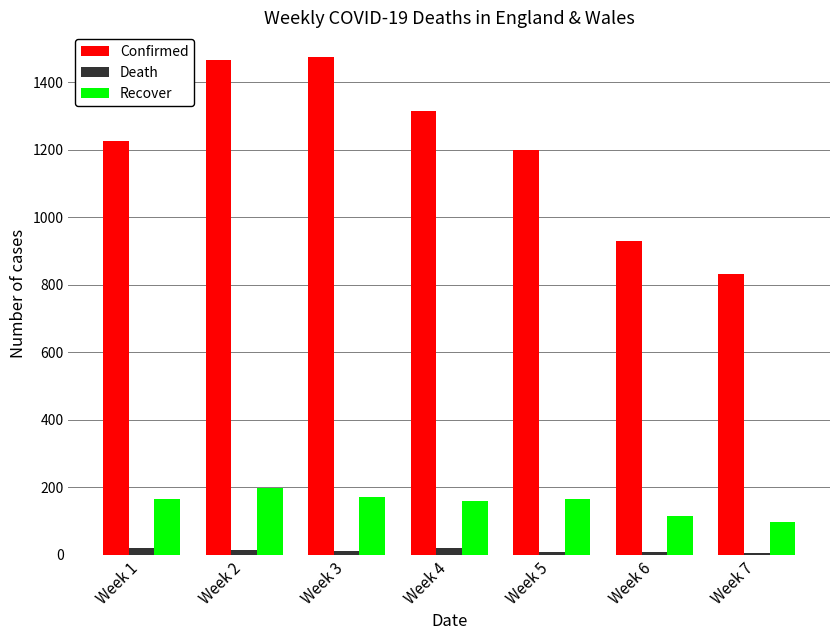

List the series in order of their peak value, highest first.

Confirmed, Recover, Death